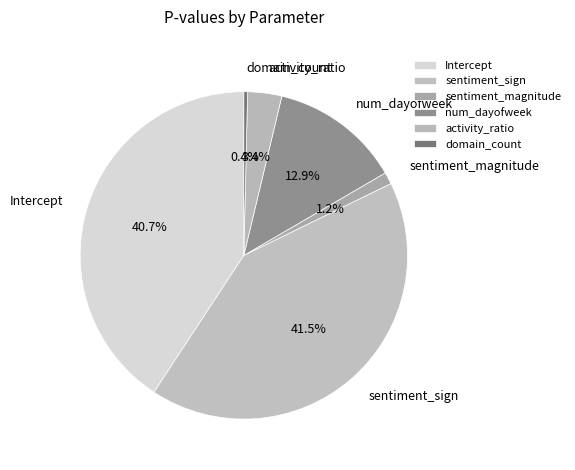

To the nearest percent, what is the difference between the sentiment_magnitude and num_dayofweek slice percentages?

12%